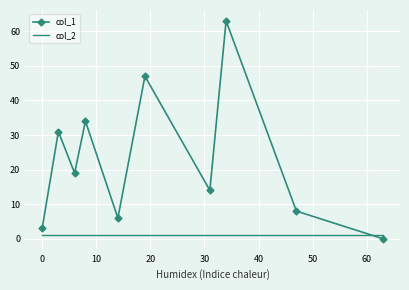

Which series has the largest range (max minus min)?

col_1